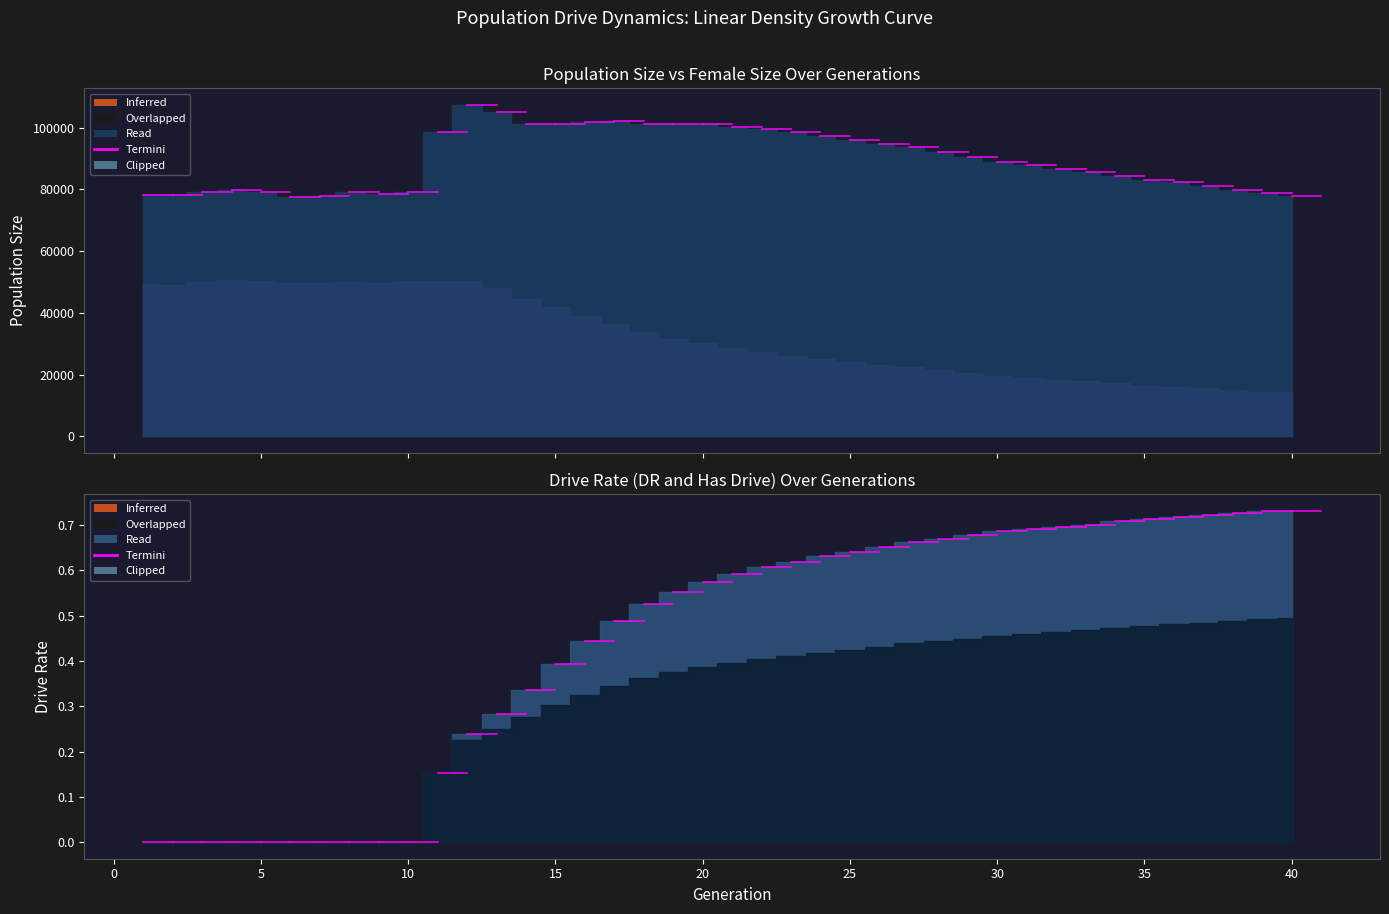

Reading right to left, transcribe all the data shown in this chart.

size: 40=77954.0	39=78849.0	38=79969.0	37=81143.0	36=82283.0	35=83076.0	34=84290.0	33=85663.0	32=86571.0	31=87937.0	30=88988.0	29=90634.0	28=92125.0	27=93853.0	26=94700.0	25=96006.0	24=97233.0	23=98462.0	22=99559.0	21=100350.0	20=101307.0	19=101210.0	18=101236.0	17=102222.0	16=101863.0	15=101112.0	14=101359.0	13=104966.0	12=107395.0	11=98584.0	10=79297.0	9=78410.0	8=79214.0	7=77817.0	6=77521.0	5=79075.0	4=79978.0	3=79309.0	2=78113.0	1=78203.0
female_size: 40=14260.0	39=14495.0	38=15148.0	37=15547.0	36=16032.0	35=16464.0	34=17130.0	33=17817.0	32=18279.0	31=18914.0	30=19593.0	29=20374.0	28=21361.0	27=22331.0	26=23244.0	25=24100.0	24=25198.0	23=26137.0	22=27377.0	21=28561.0	20=30262.0	19=31627.0	18=33656.0	17=36402.0	16=39084.0	15=41755.0	14=44594.0	13=48187.0	12=50266.0	11=50451.0	10=50442.0	9=49672.0	8=50059.0	7=49654.0	6=49559.0	5=50200.0	4=50594.0	3=50034.0	2=49163.0	1=49345.0
rate_dr: 40=0.5	39=0.5	38=0.5	37=0.5	36=0.5	35=0.5	34=0.5	33=0.5	32=0.5	31=0.5	30=0.5	29=0.4	28=0.4	27=0.4	26=0.4	25=0.4	24=0.4	23=0.4	22=0.4	21=0.4	20=0.4	19=0.4	18=0.4	17=0.3	16=0.3	15=0.3	14=0.3	13=0.2	12=0.2	11=0.2	10=0.0	9=0.0	8=0.0	7=0.0	6=0.0	5=0.0	4=0.0	3=0.0	2=0.0	1=0.0
rate_has_drive: 40=0.7	39=0.7	38=0.7	37=0.7	36=0.7	35=0.7	34=0.7	33=0.7	32=0.7	31=0.7	30=0.7	29=0.7	28=0.7	27=0.7	26=0.7	25=0.6	24=0.6	23=0.6	22=0.6	21=0.6	20=0.6	19=0.6	18=0.5	17=0.5	16=0.4	15=0.4	14=0.3	13=0.3	12=0.2	11=0.2	10=0.0	9=0.0	8=0.0	7=0.0	6=0.0	5=0.0	4=0.0	3=0.0	2=0.0	1=0.0